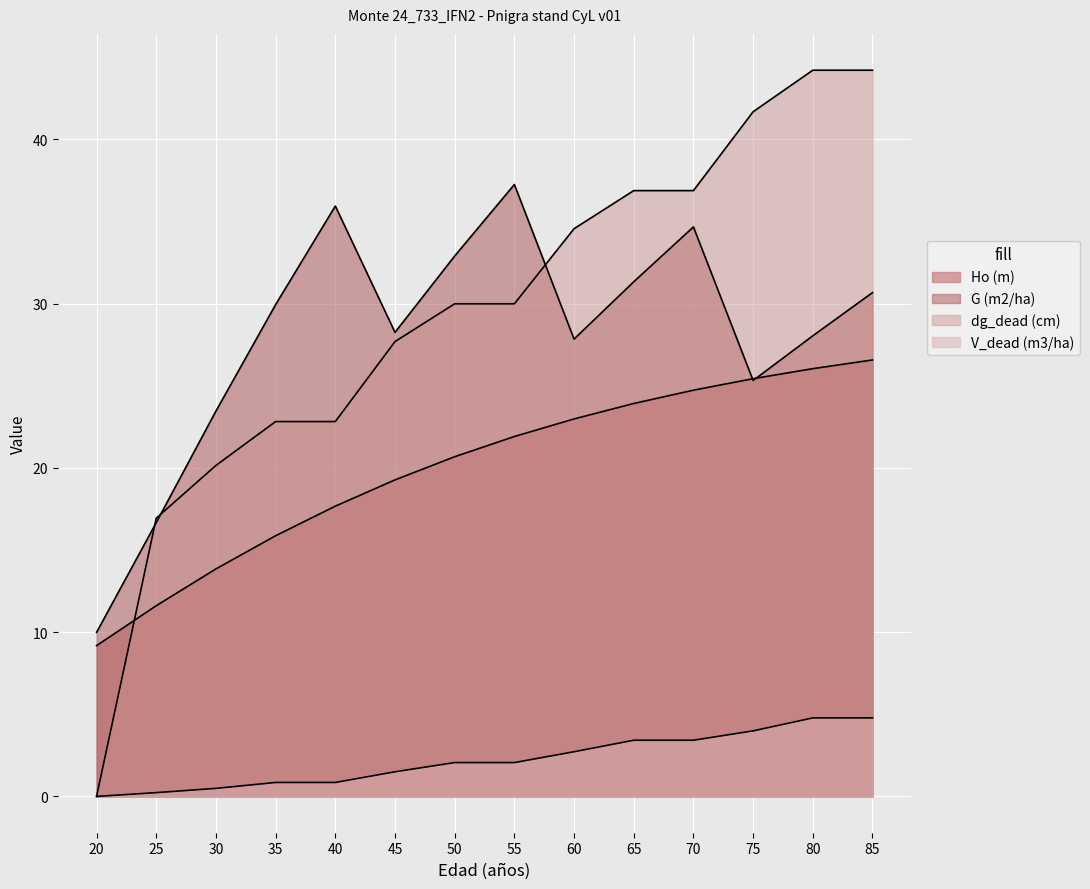

The value of G (m2/ha) at 85 is 47.7. True or false?

False